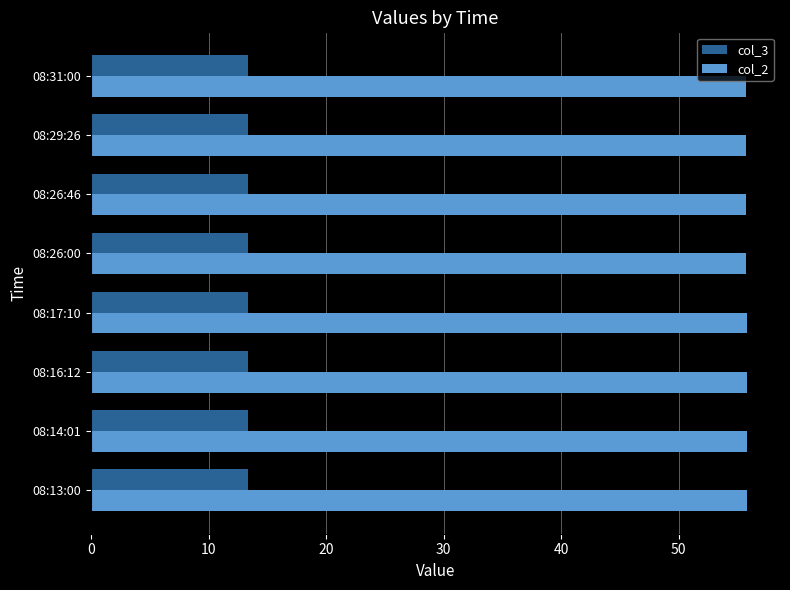

At how many categories does at least one series exceed 24?

8